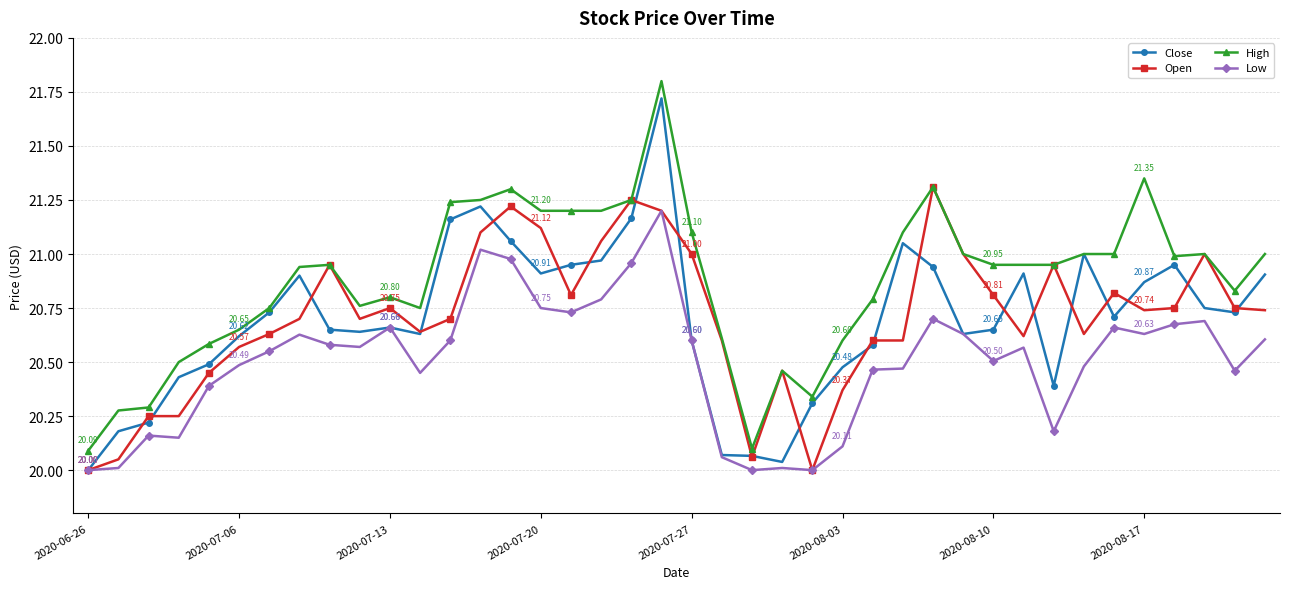

True or false: High and Low cross at least once.

False